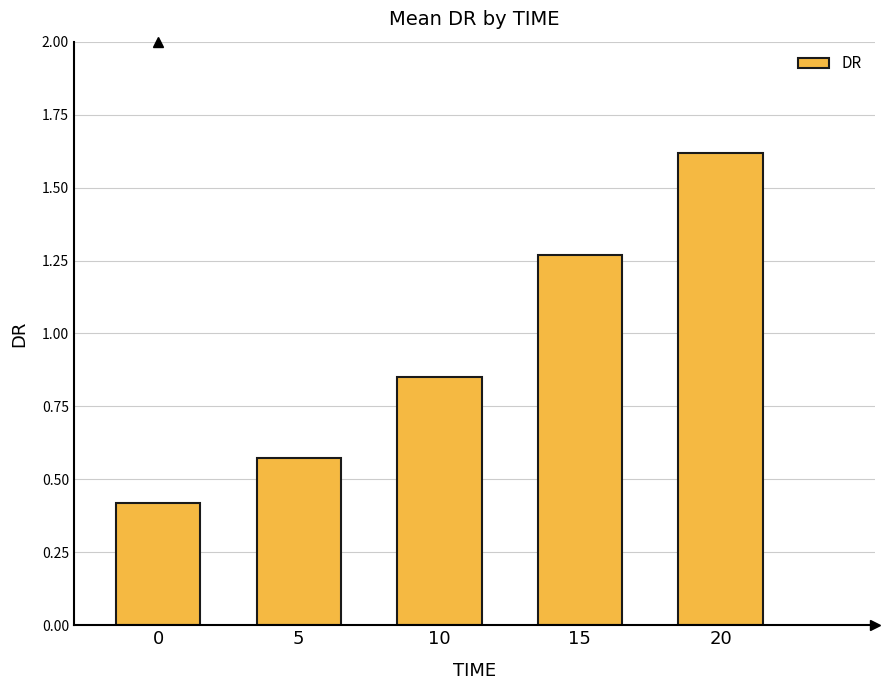

Which has a higher value, 0 or 5?

5